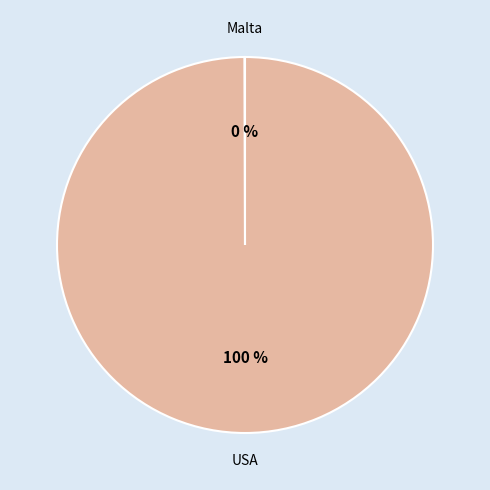

To the nearest percent, what is the difference between the largest and smallest slice percentages?

100%